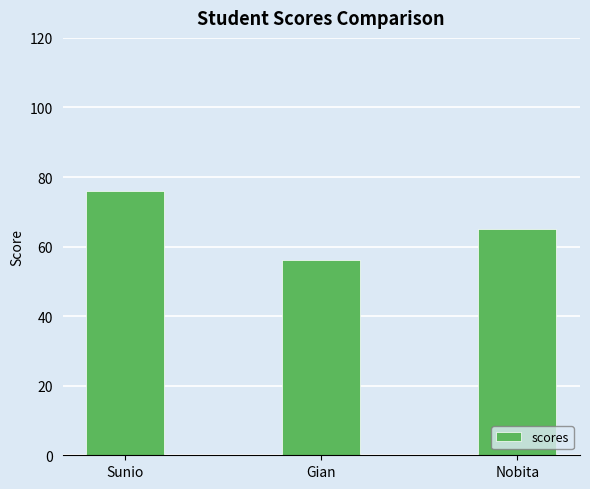

Count the values in the range 56 to 76.

3